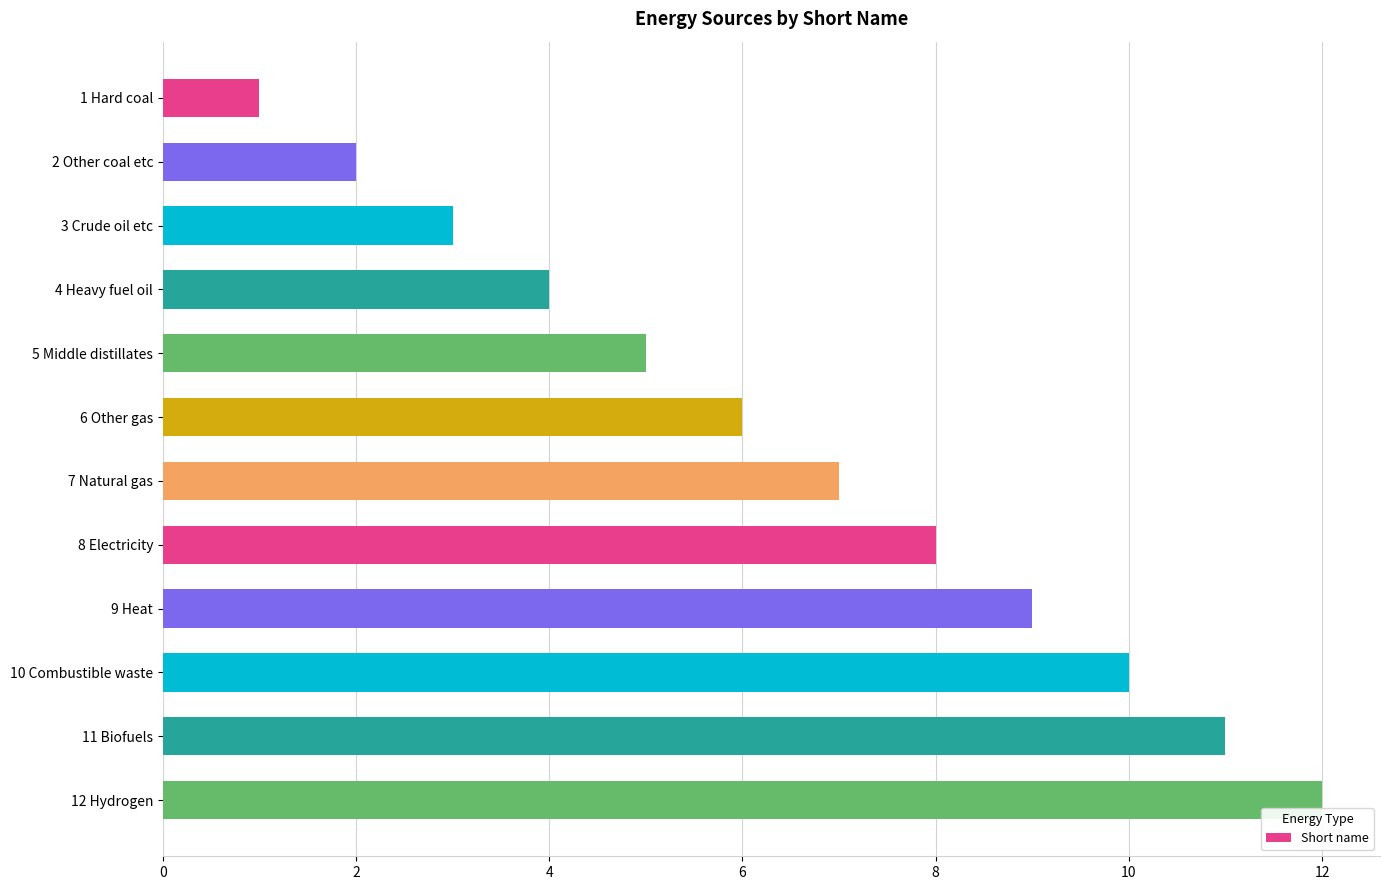

What is the sum of all values?

78